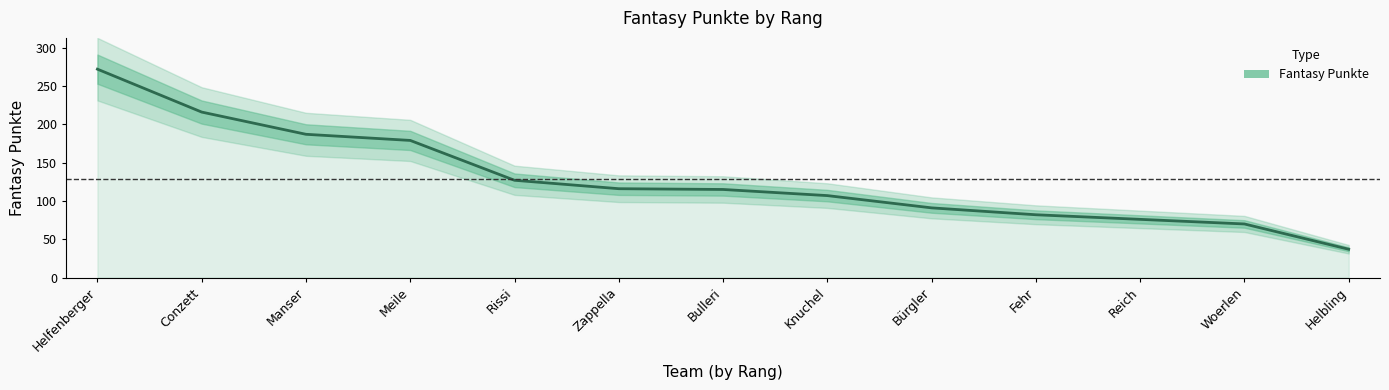

What is the smallest value displayed?

37